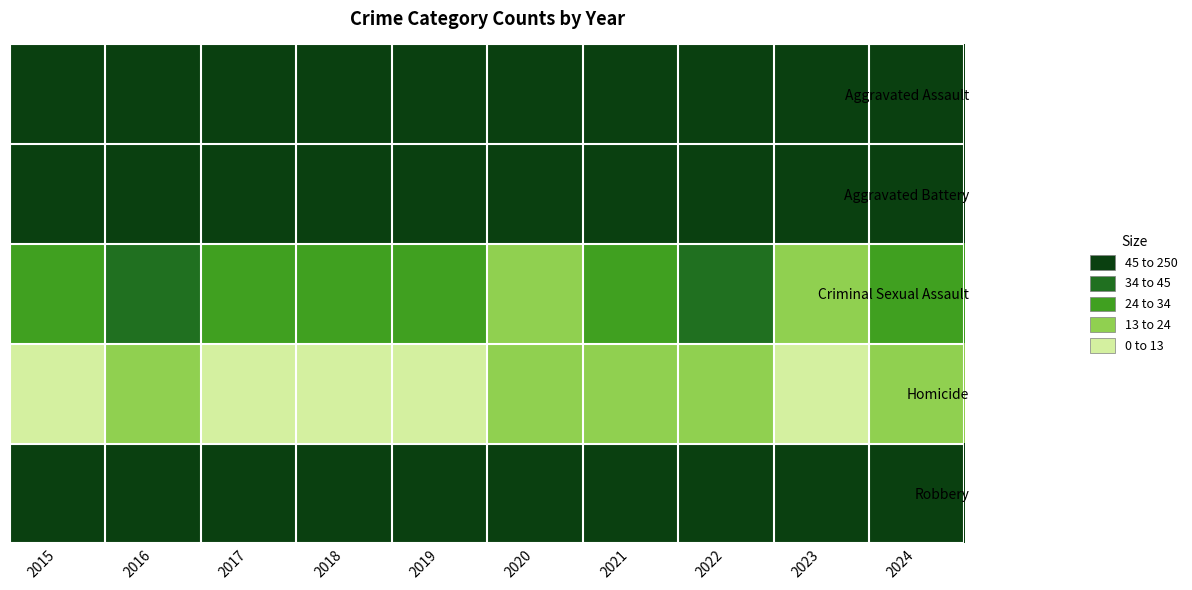

What is the minimum value shown in the chart?

4